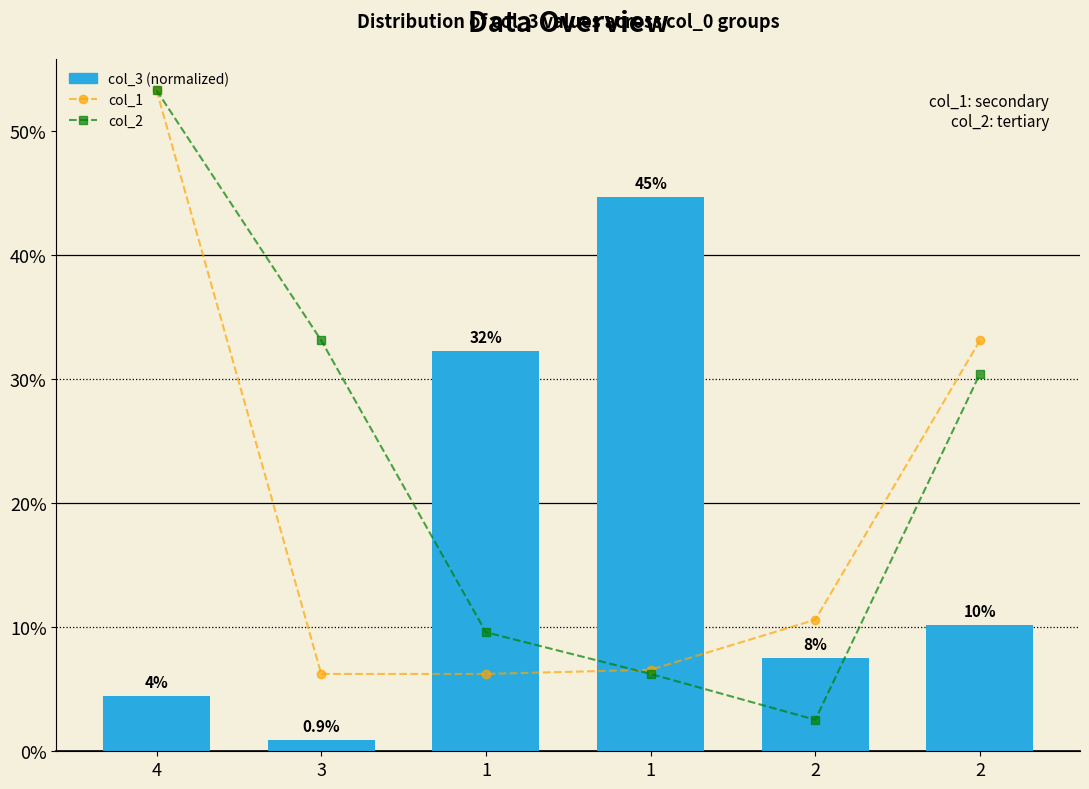

What is the label of the 3rd bar from the left?

1